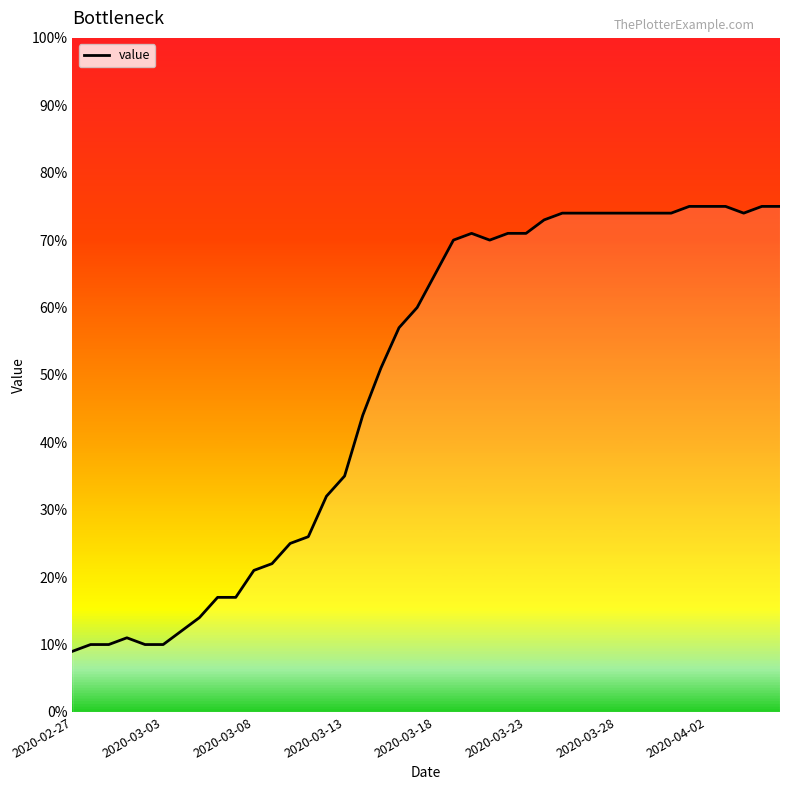

What is the greatest value displayed?

75